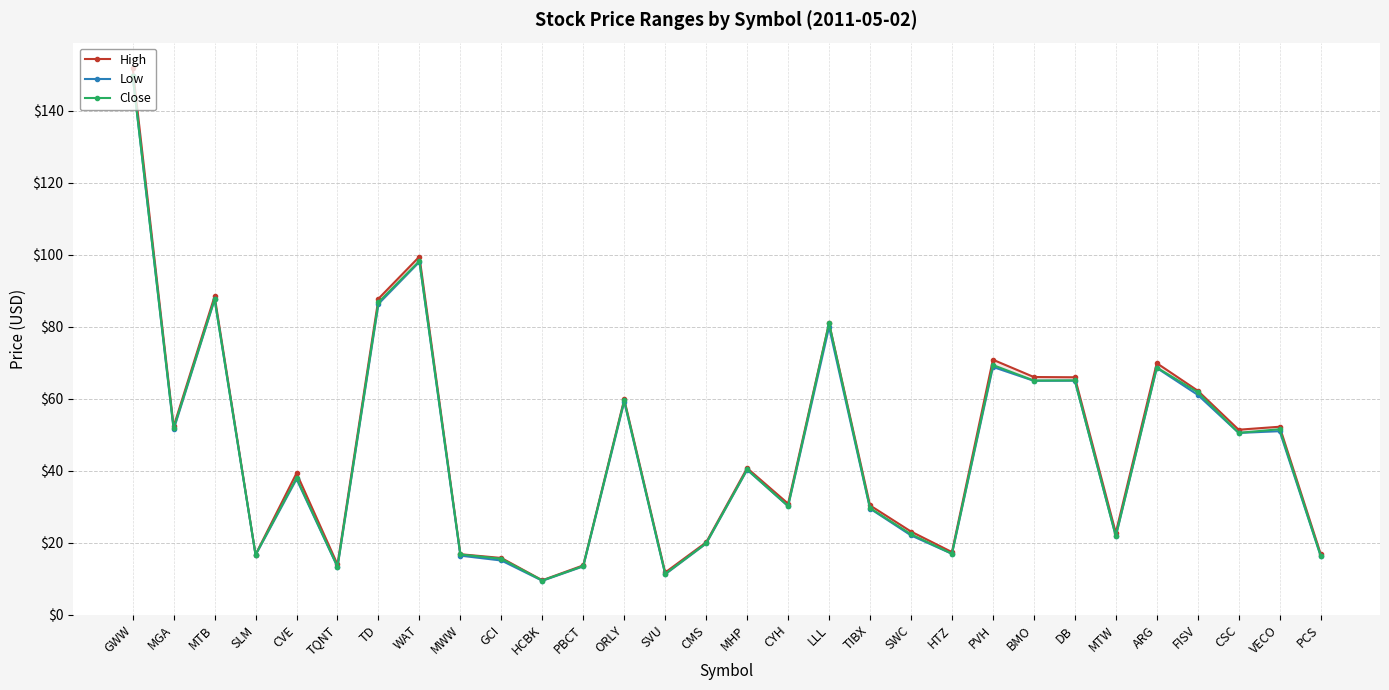

What is the difference between the second highest and minimum values in the High series?

89.9